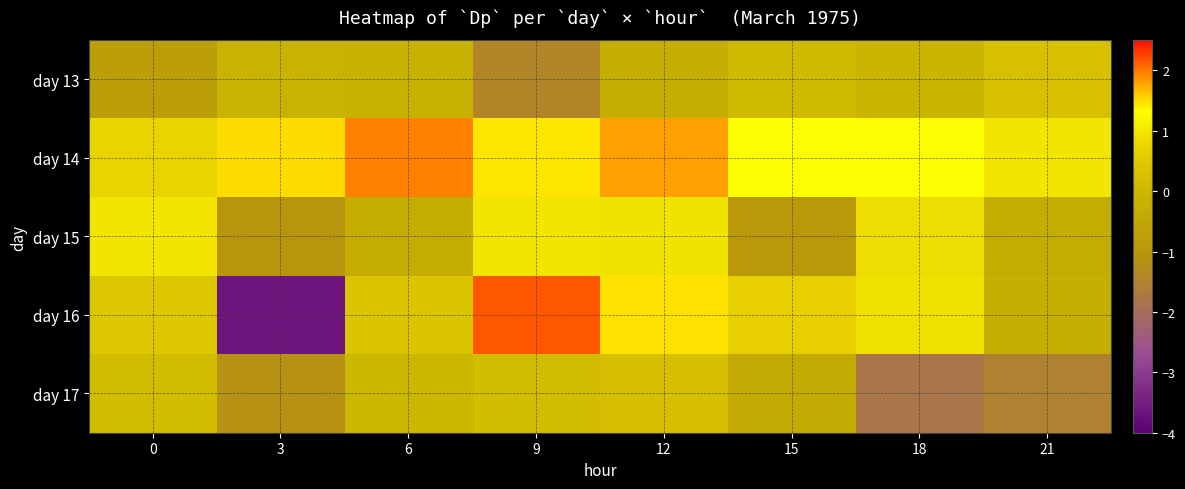

Which series has the largest total across all categories?

day 14